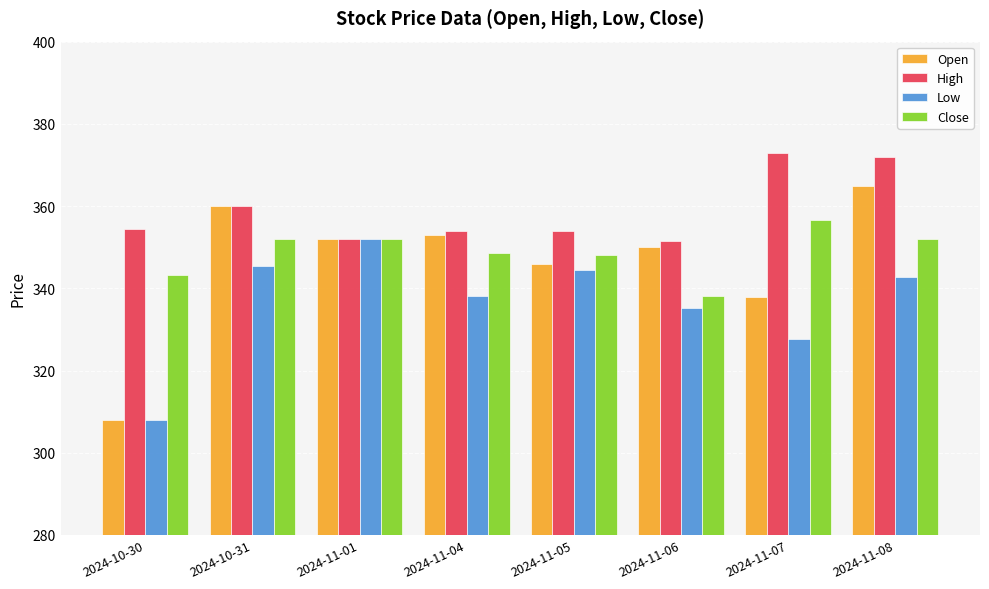

Which label corresponds to the smallest value in the chart?

2024-10-30